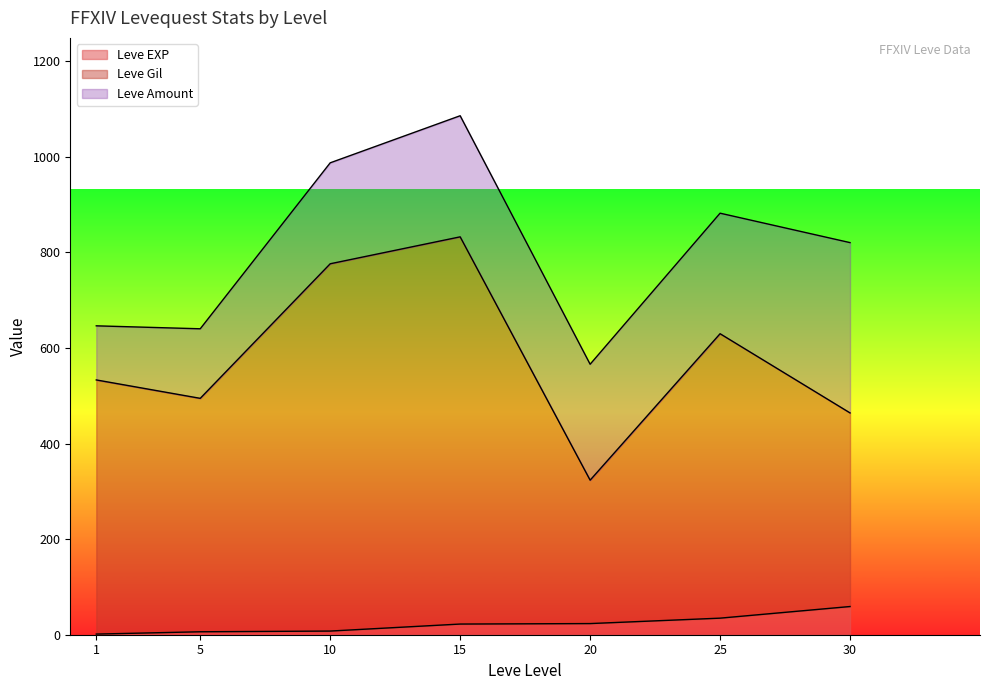

Is the value of Leve Amount at 20 greater than the value of Leve Gil at 10?

No